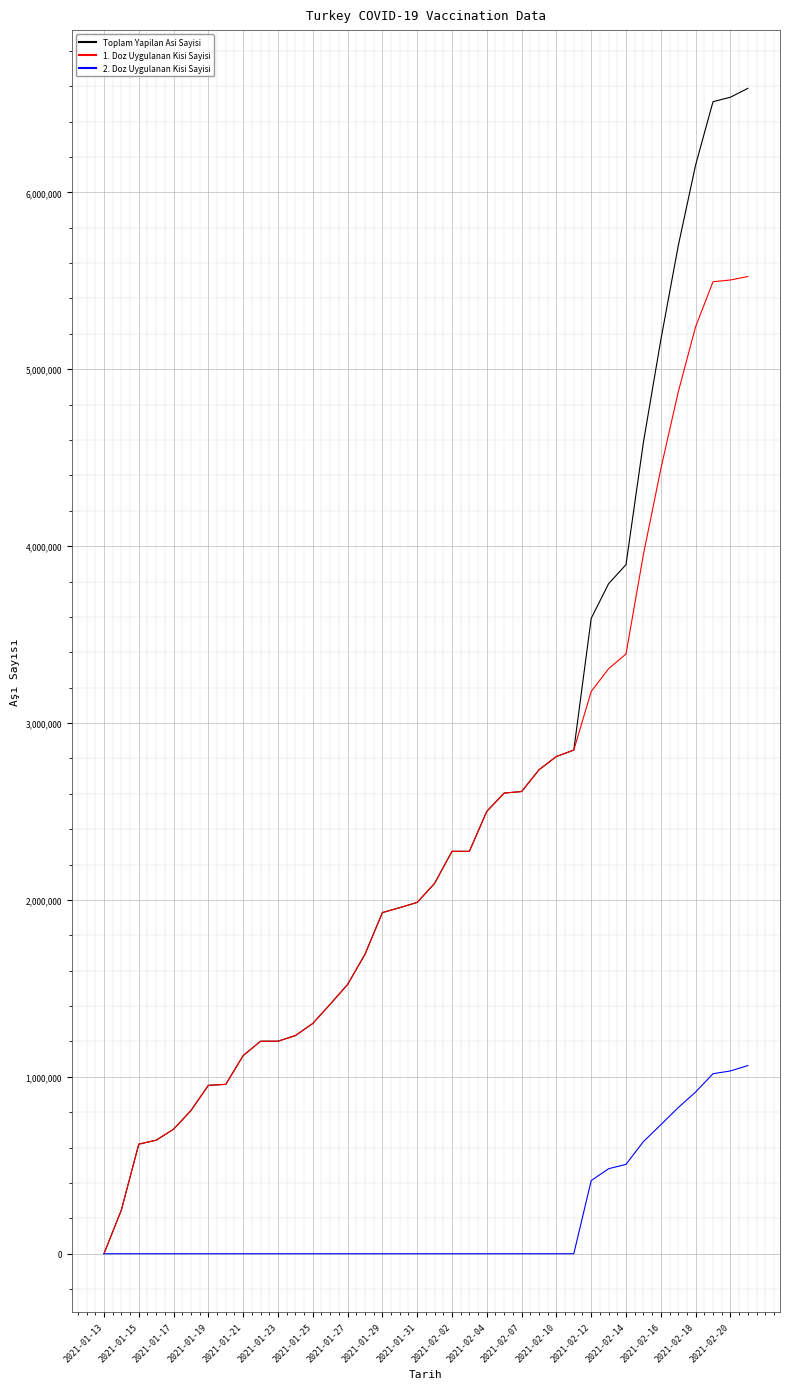

Rank the series by their maximum value, from lowest to highest.

2. Doz Uygulanan Kisi Sayisi, 1. Doz Uygulanan Kisi Sayisi, Toplam Yapilan Asi Sayisi